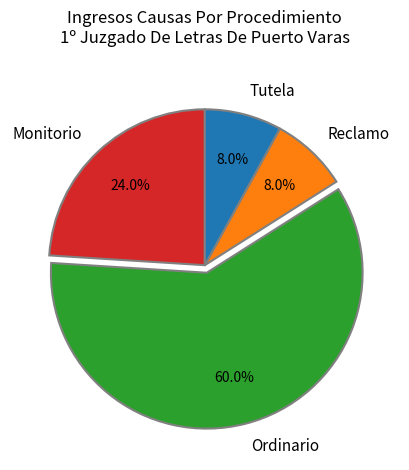

Is there any slice that represents more than half of the pie?

Yes